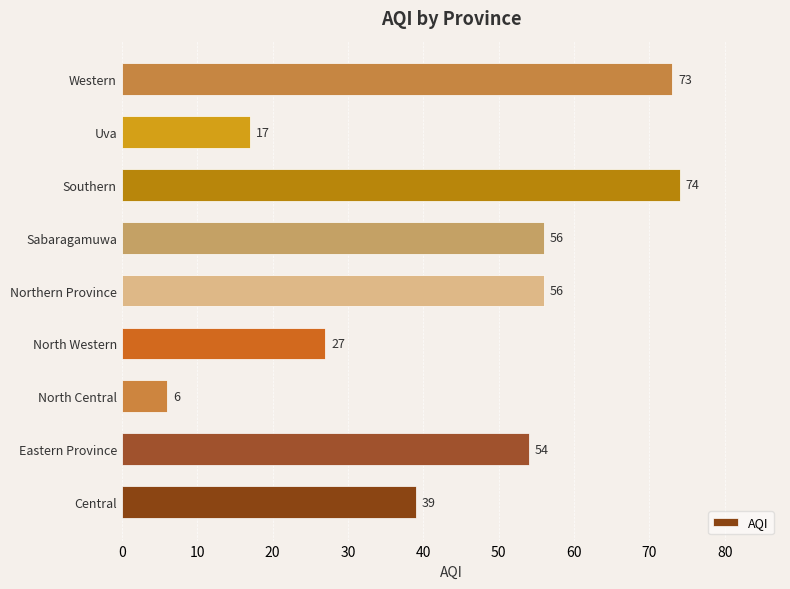

At which label is the value closest to 40?

Central